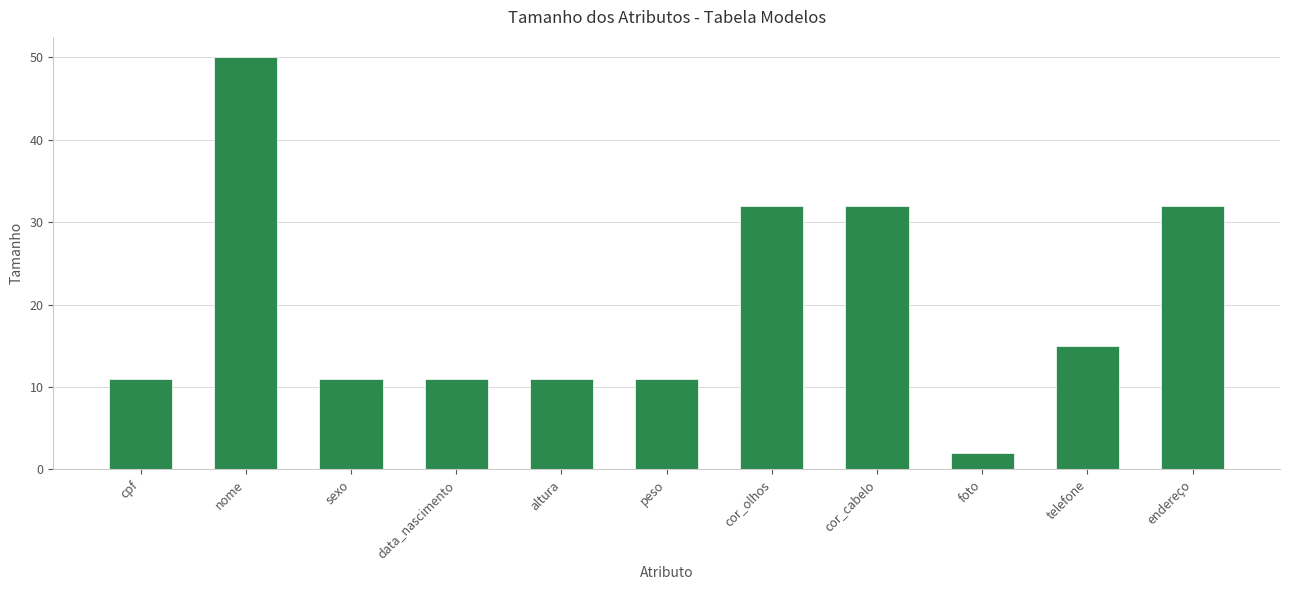

What is the value of the 11th bar from the left?

32